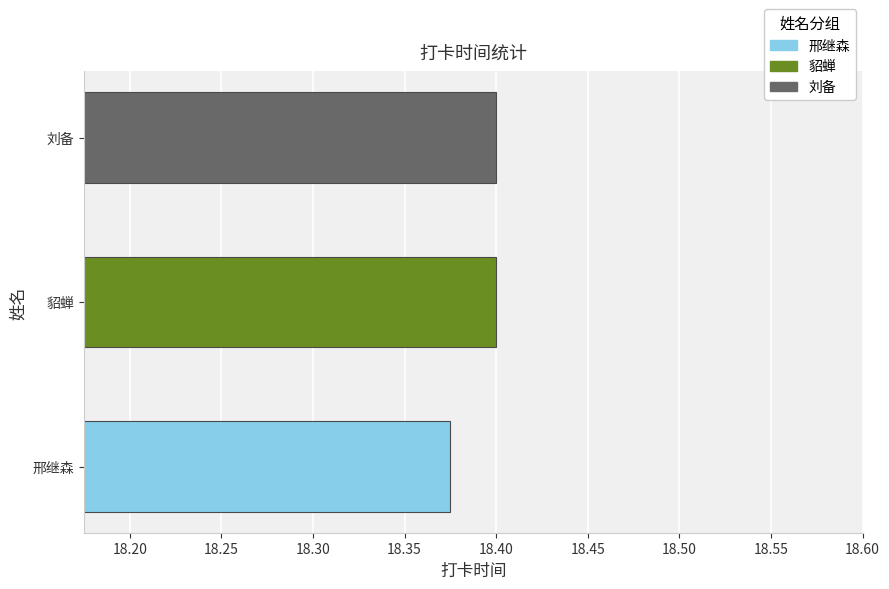

What is the sum of the values at 邢继森 and 刘备?

36.8